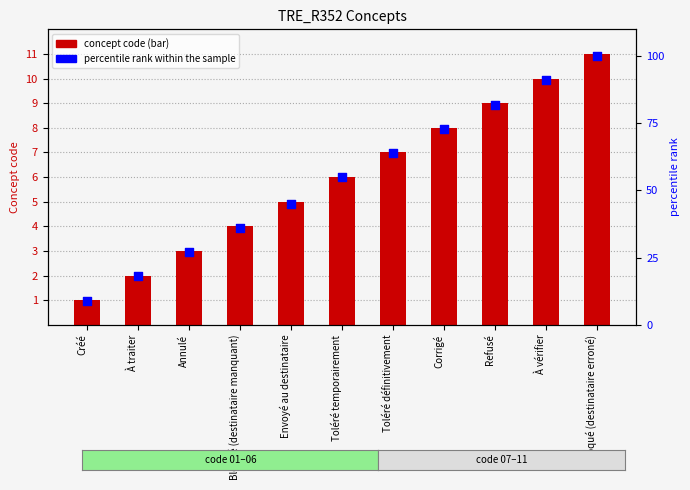

Which series reaches the maximum Y coordinate?

percentile rank within the sample